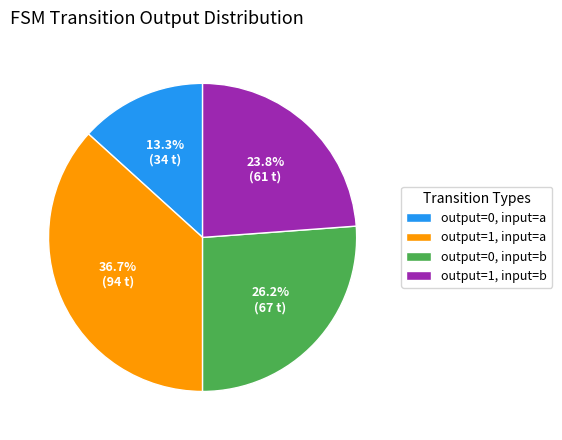

Is the sum of output=1, input=b and output=1, input=a greater than half?

Yes